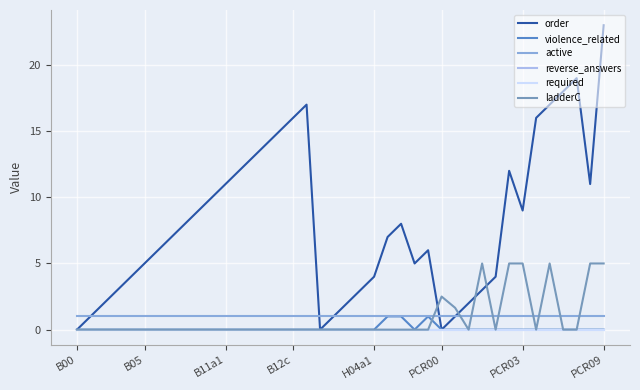

Where is active nearest to the value 1?

B00